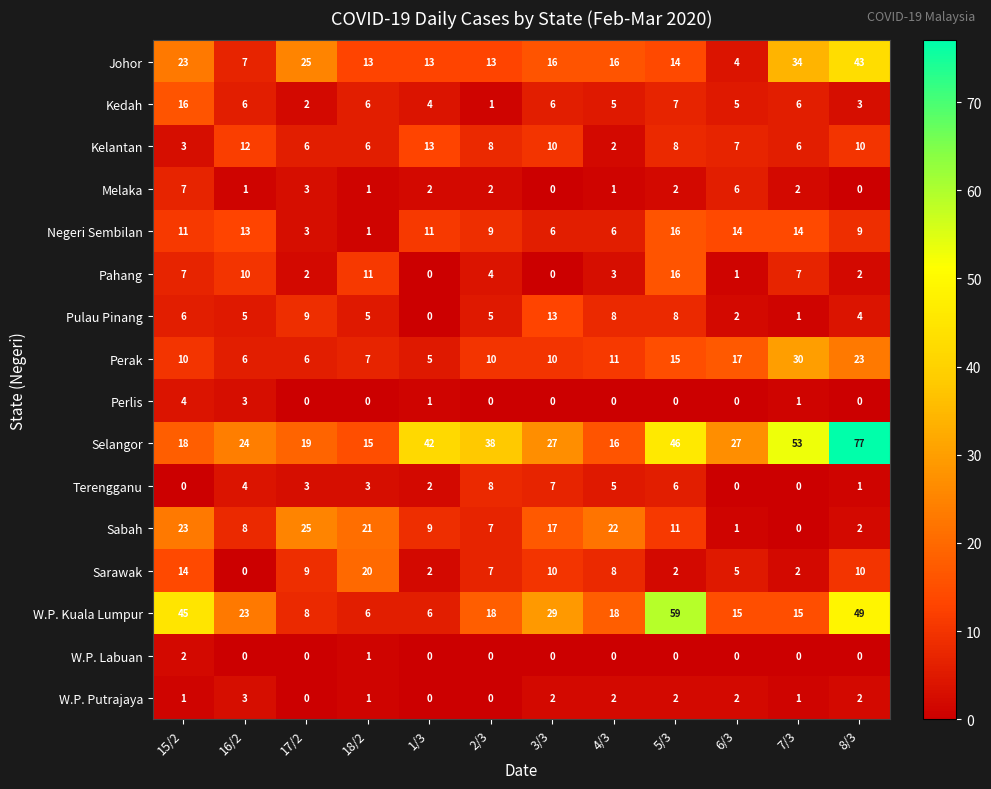

What is the total value across all series at 17/2?

120